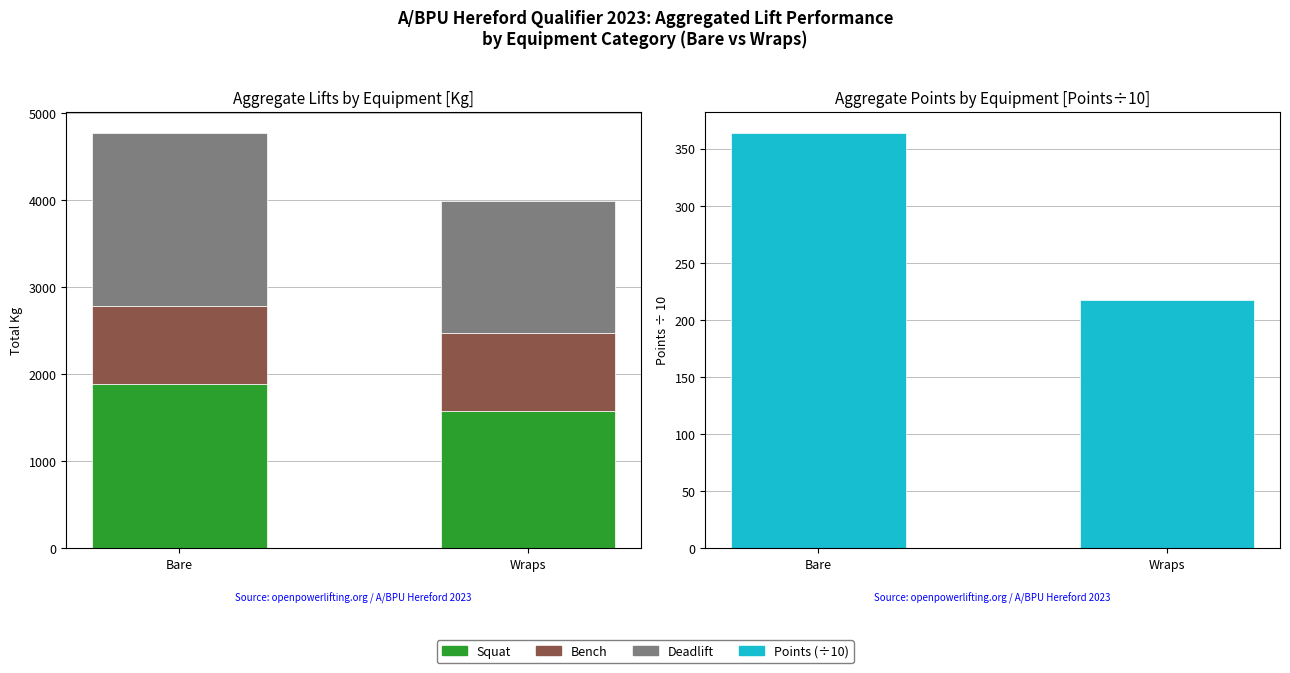

Where does the Squat series first go above 1882?

Bare